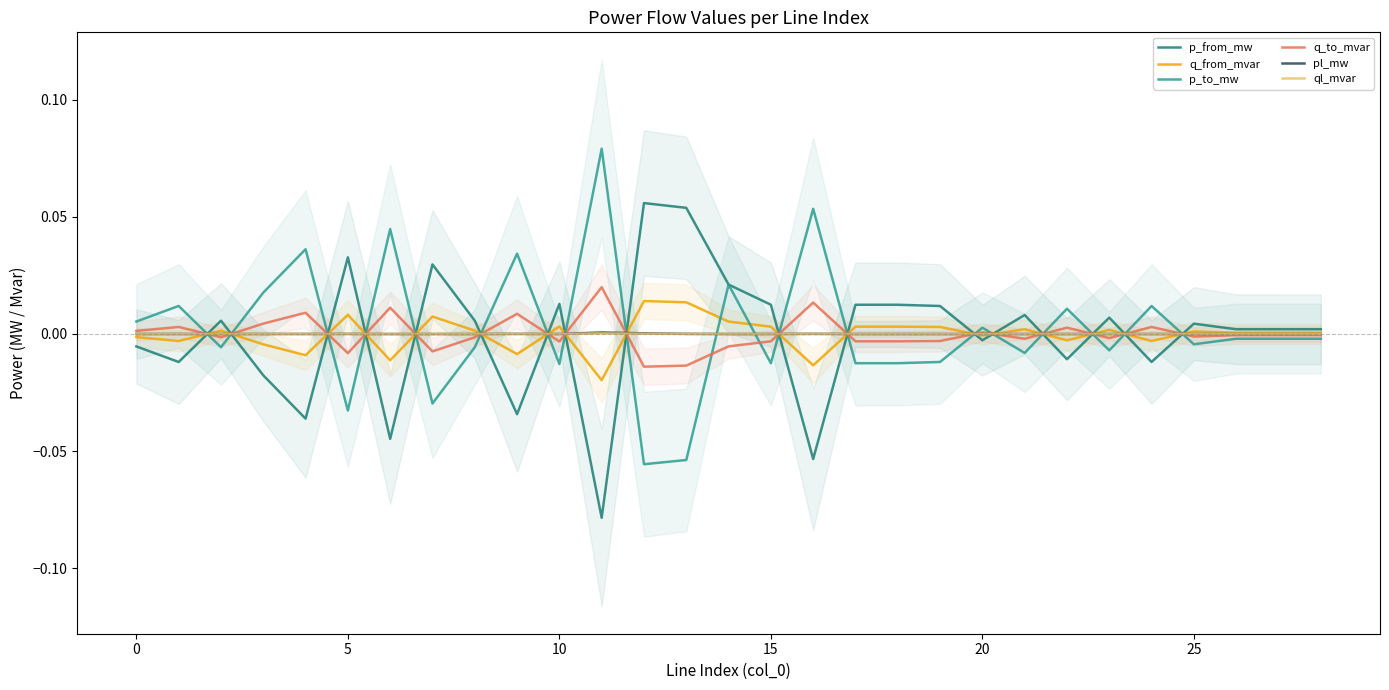

How many interior local valleys does the p_to_mw series have?

10